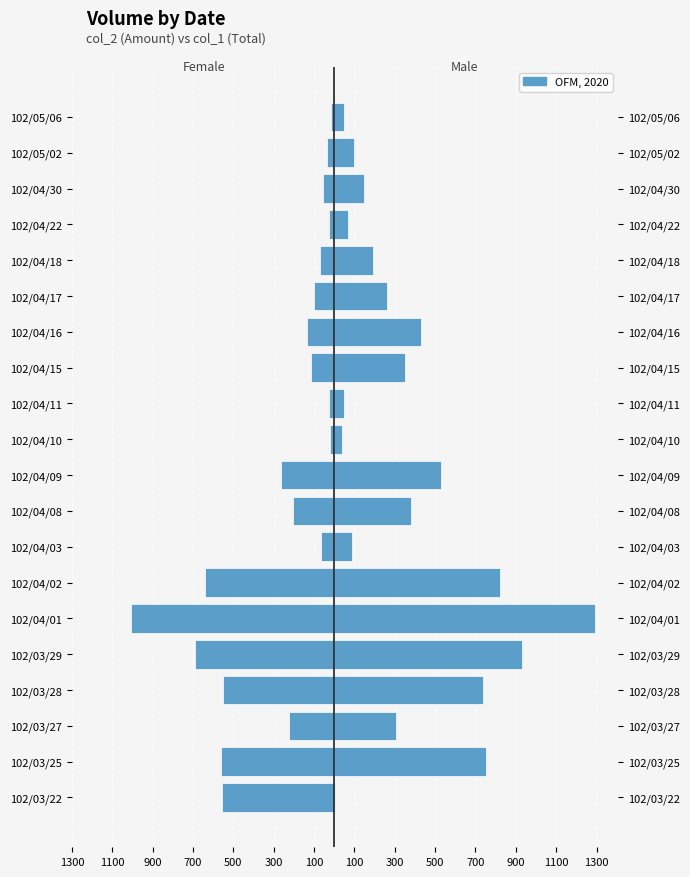

What is the maximum value for Male?

1292.0